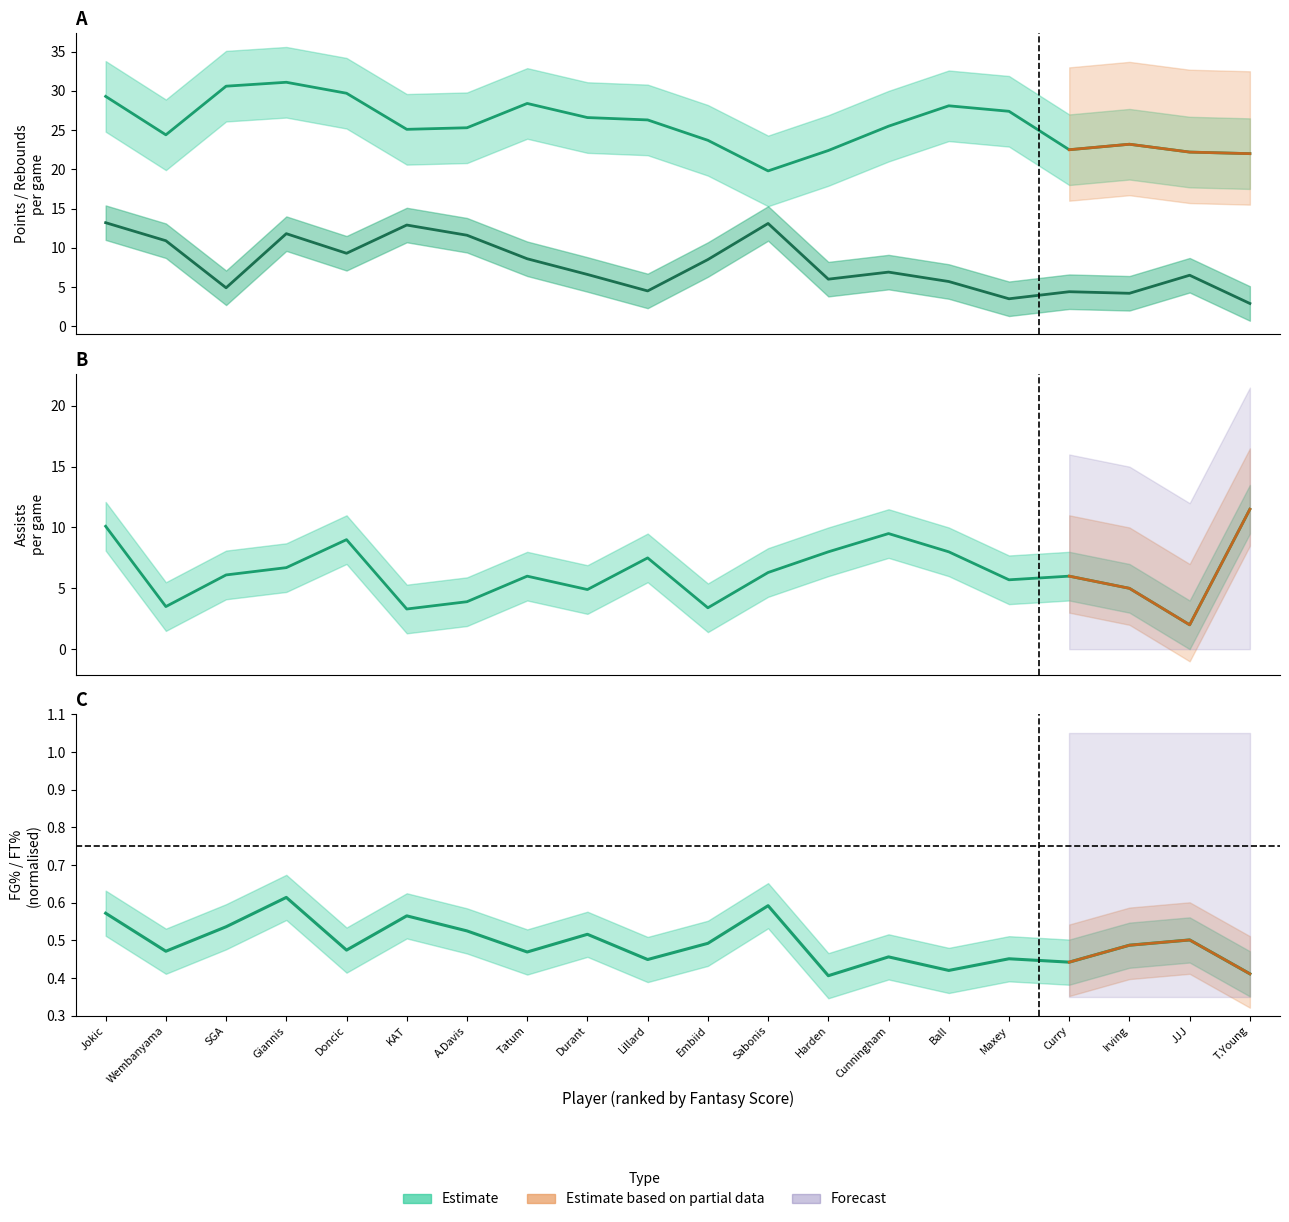

What is the difference between the maximum and minimum values in the FG_pct series?

0.2